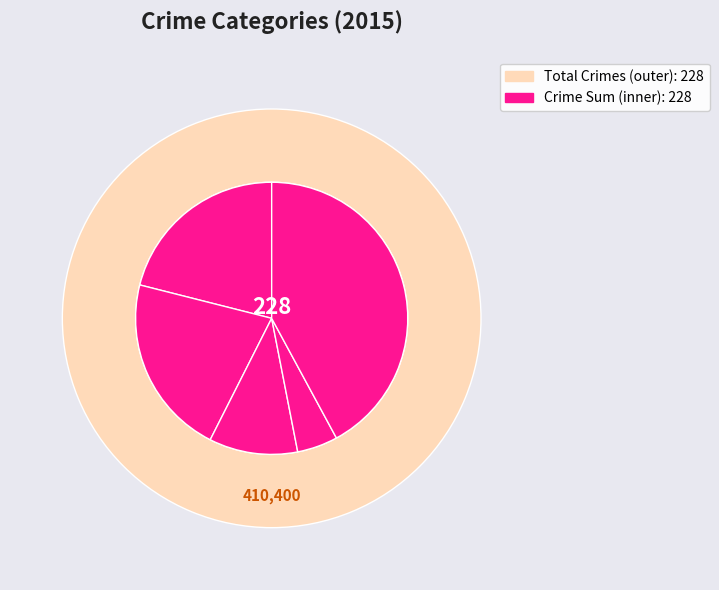

To the nearest percent, what is the difference between the Homicide and Aggravated Assault slice percentages?

16%